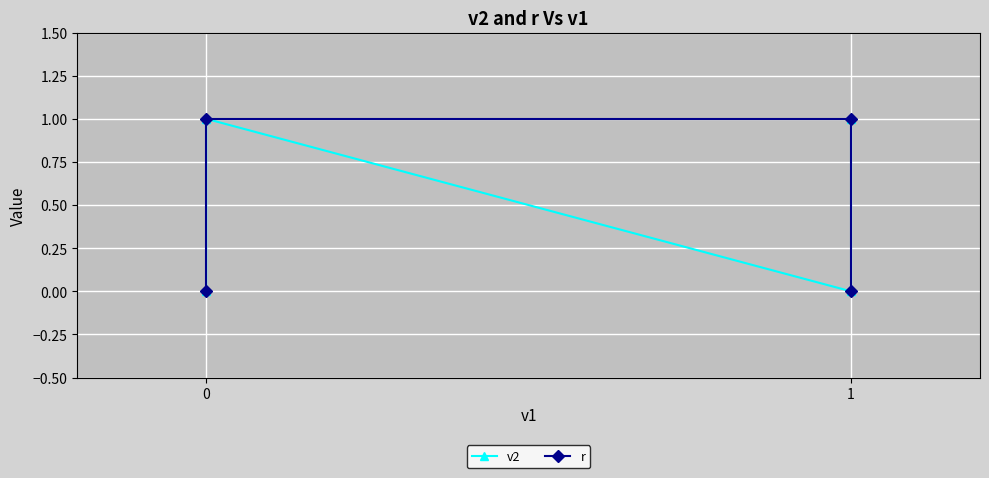

Which has a higher value, 3 or 0?

3